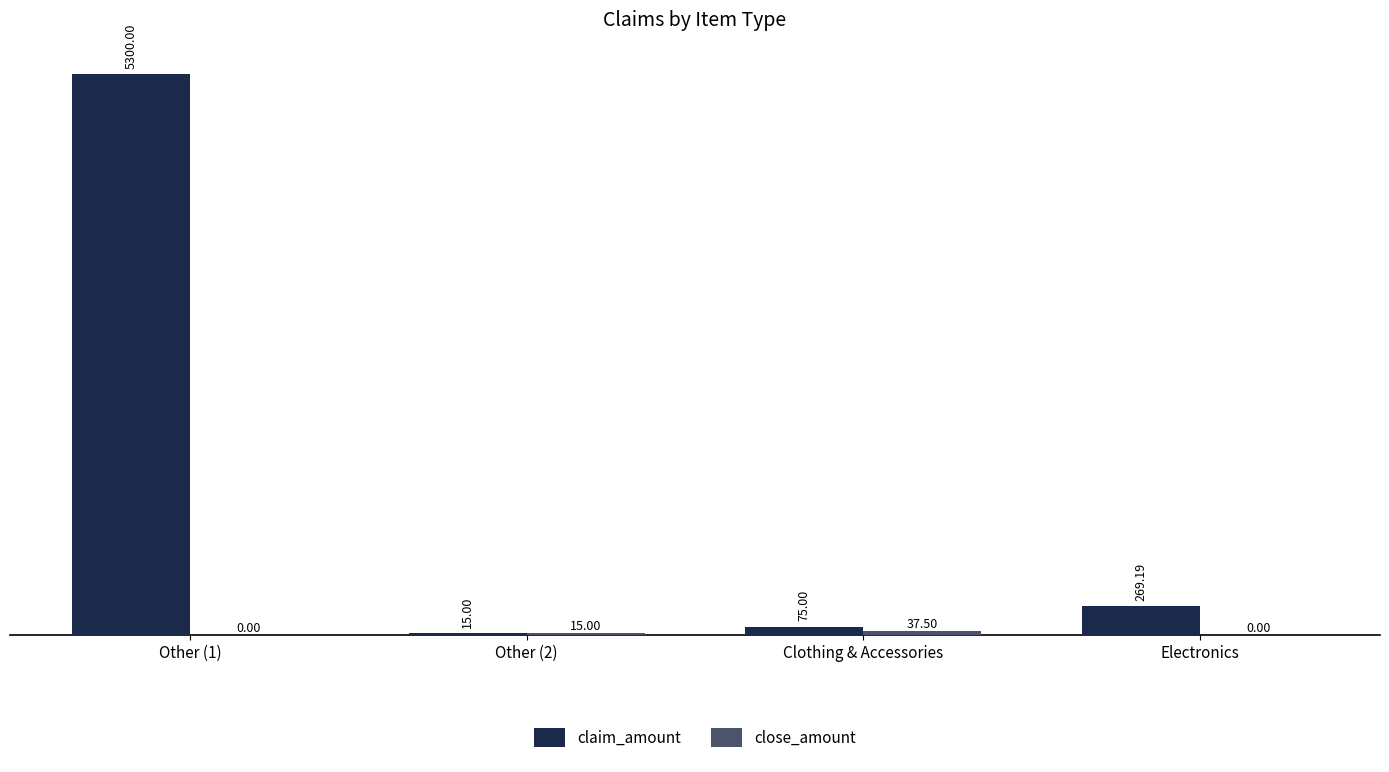

What is the total value across all series at Other (2)?

30.0